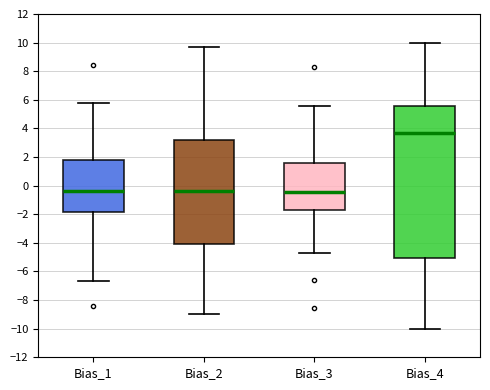

Reading left to right, transcribe this box plot: for each box, give where its median line is, the range the box spans, and where its two whiskers end, as read against the y-axis. The values are not printed on the chart, so give them approximately, as read against the axis.

Bias_1: median -0.4, box -1.8 to 1.8, whiskers -6.8 to 5.8
Bias_2: median -0.4, box -4.0 to 3.2, whiskers -9.0 to 9.6
Bias_3: median -0.4, box -1.6 to 1.6, whiskers -4.8 to 5.6
Bias_4: median 3.6, box -5.0 to 5.6, whiskers -10.0 to 10.0